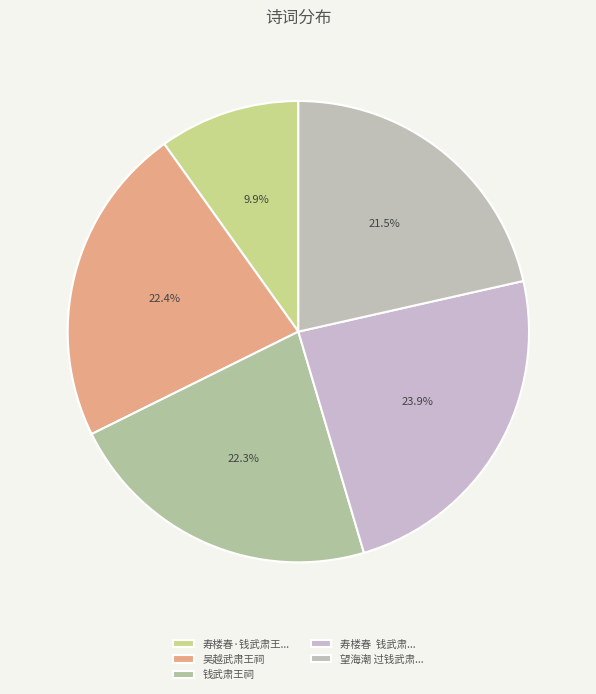

To the nearest percent, what is the combined percentage of 钱武肃王祠 and 吴越武肃王祠?

45%